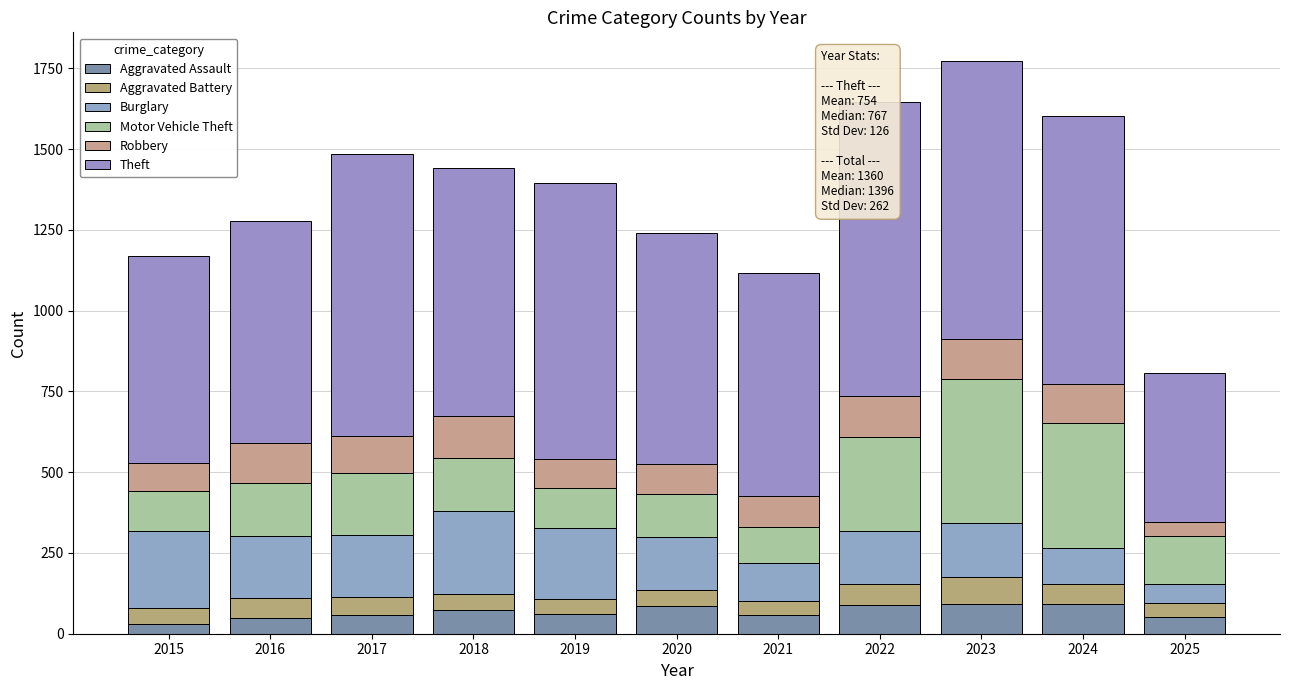

Which series has the largest total across all categories?

Theft